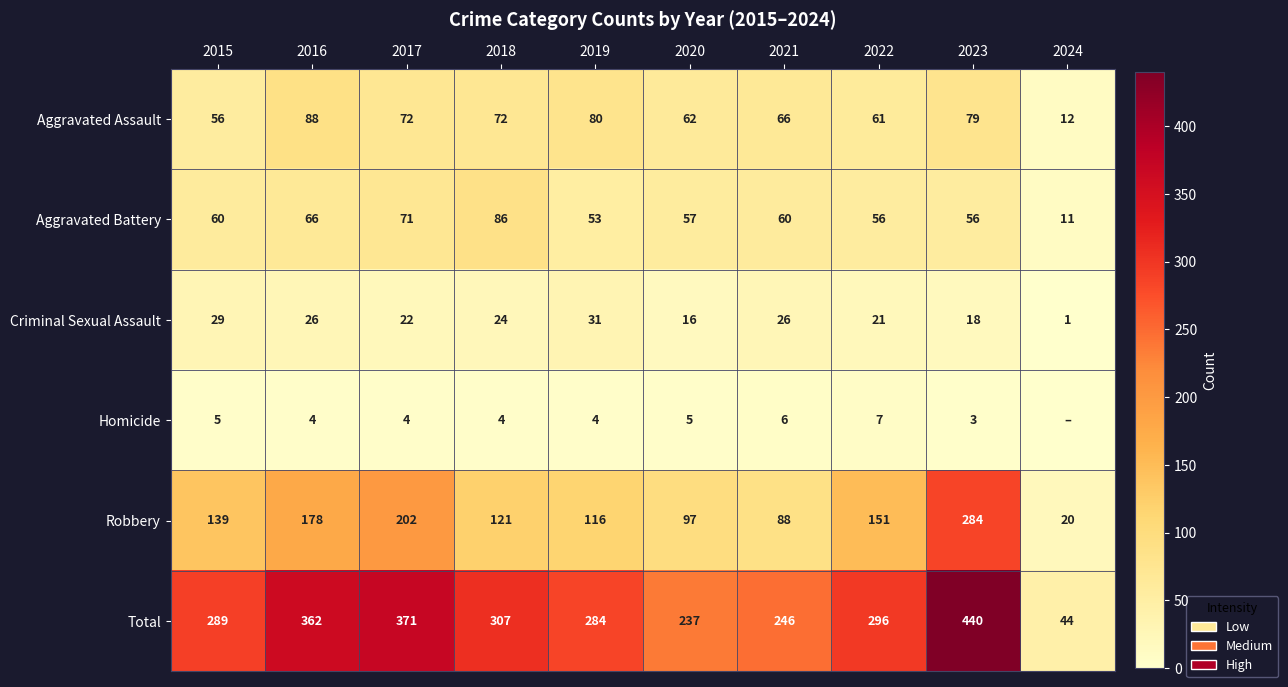

Rank the series at 2015 from highest to lowest value.

Total, Robbery, Aggravated Battery, Aggravated Assault, Criminal Sexual Assault, Homicide